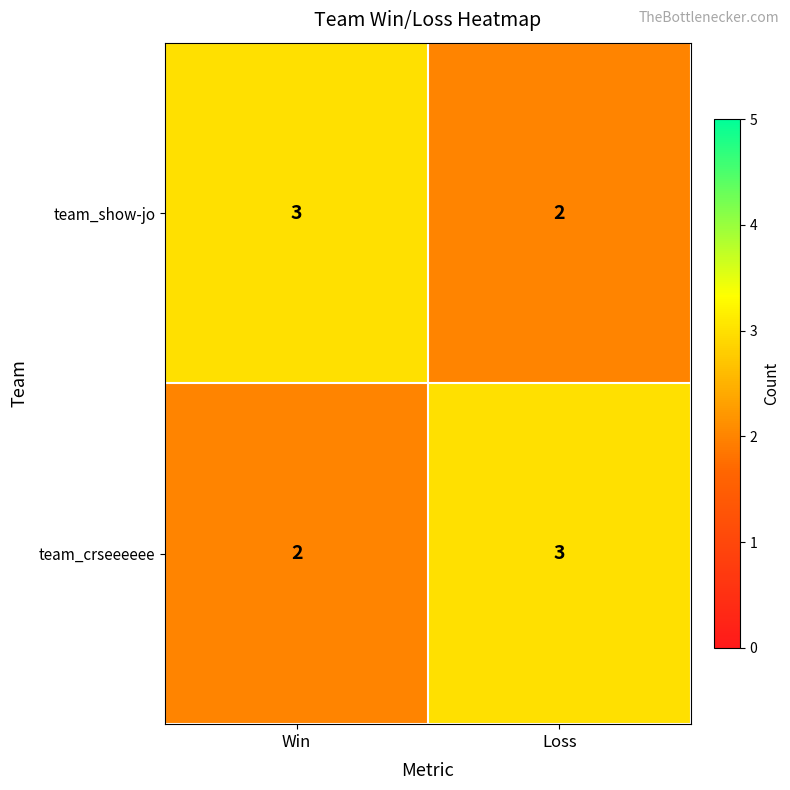

What is the greatest value displayed?

3